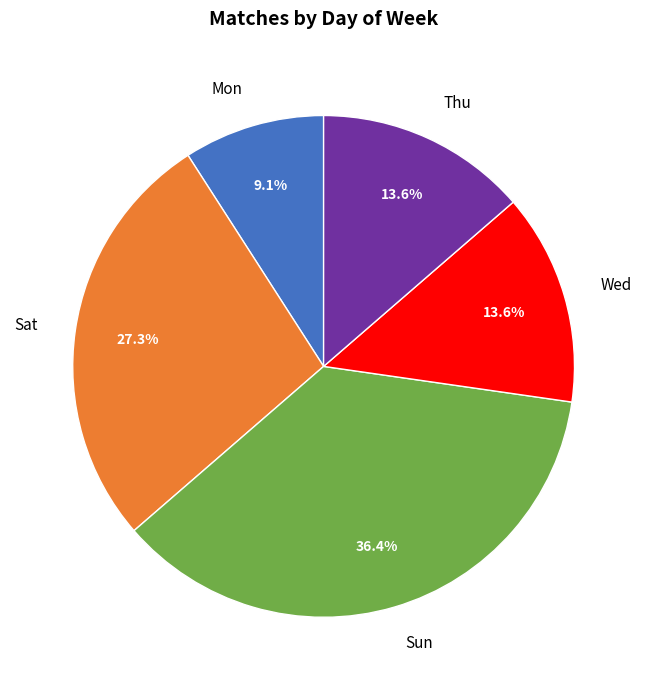

To the nearest percent, what percentage of the pie is Mon?

9%